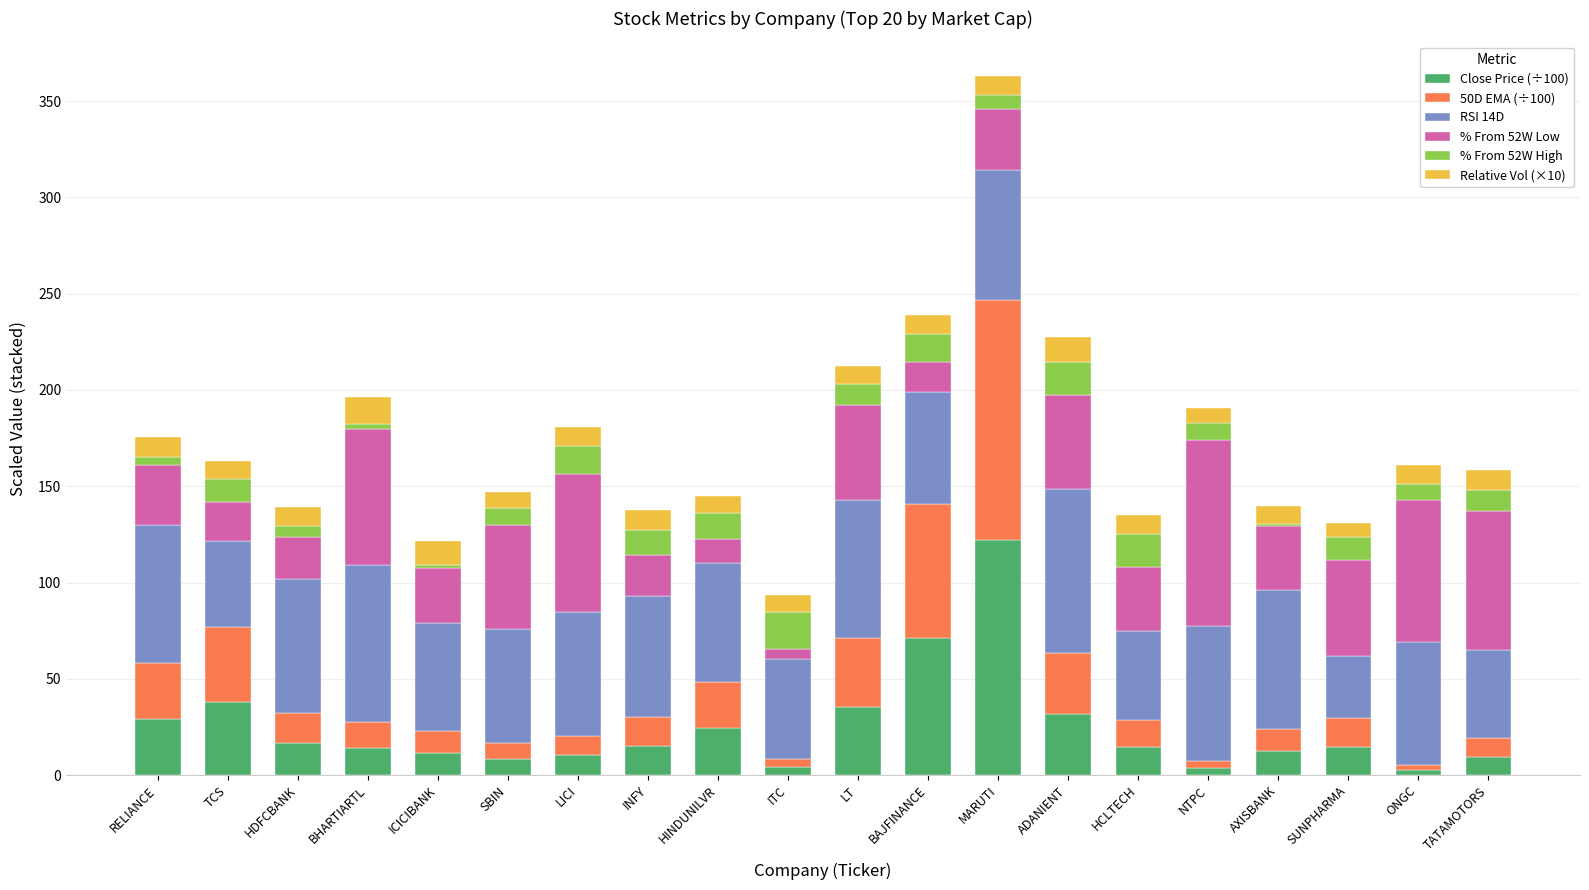

At which category is the sum across all series the highest?

MARUTI